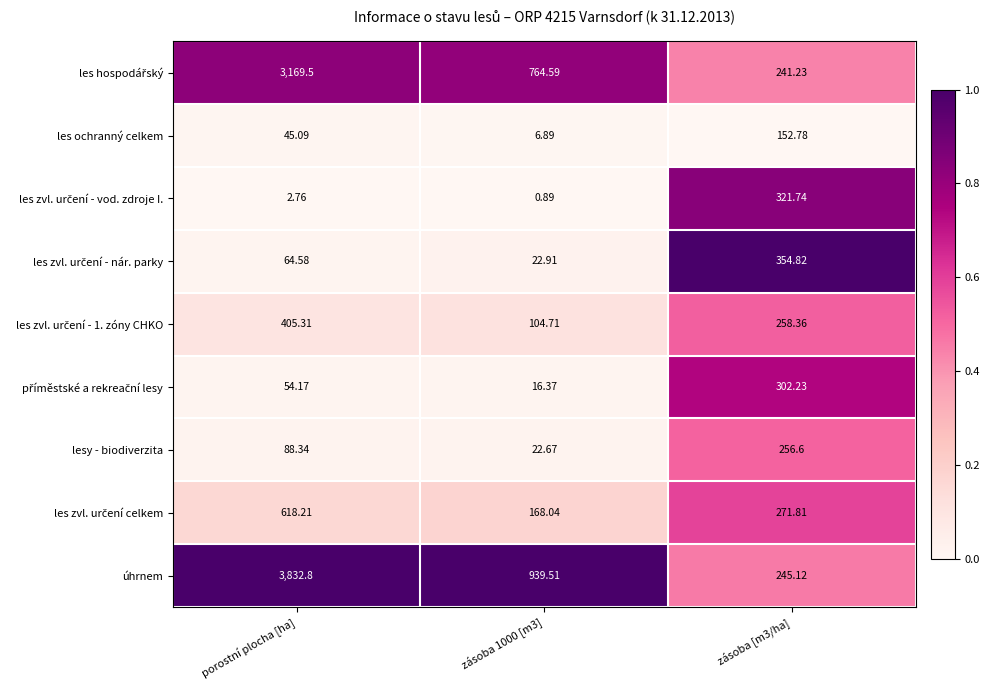

Between porostní plocha [ha] and zásoba 1000 [m3], which series saw the biggest shift?

úhrnem